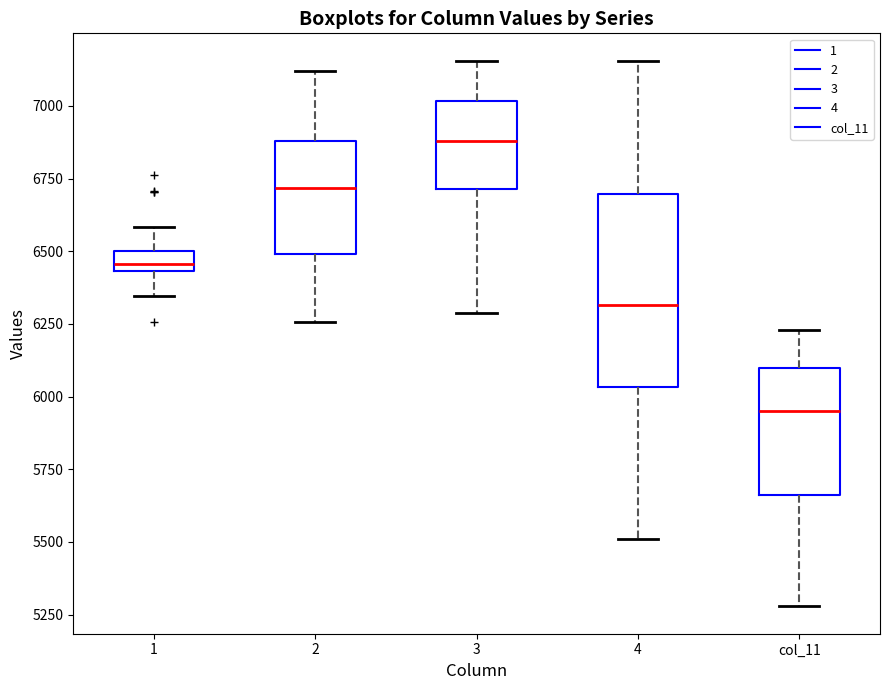

Comparing the boxes themselves (not the whiskers), which one is the tallest?

4